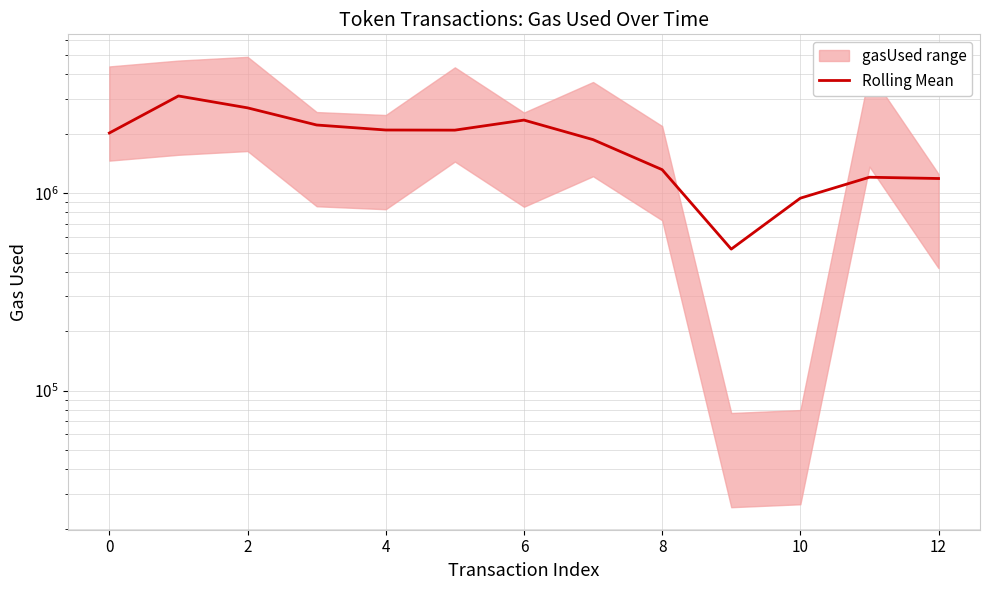

Which label corresponds to the smallest value in the chart?

9